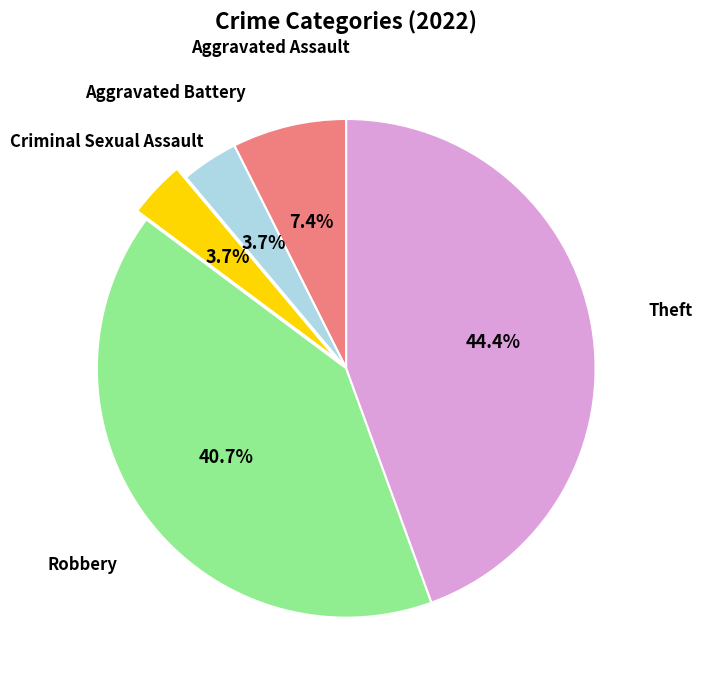

How many segments does this pie chart have?

5